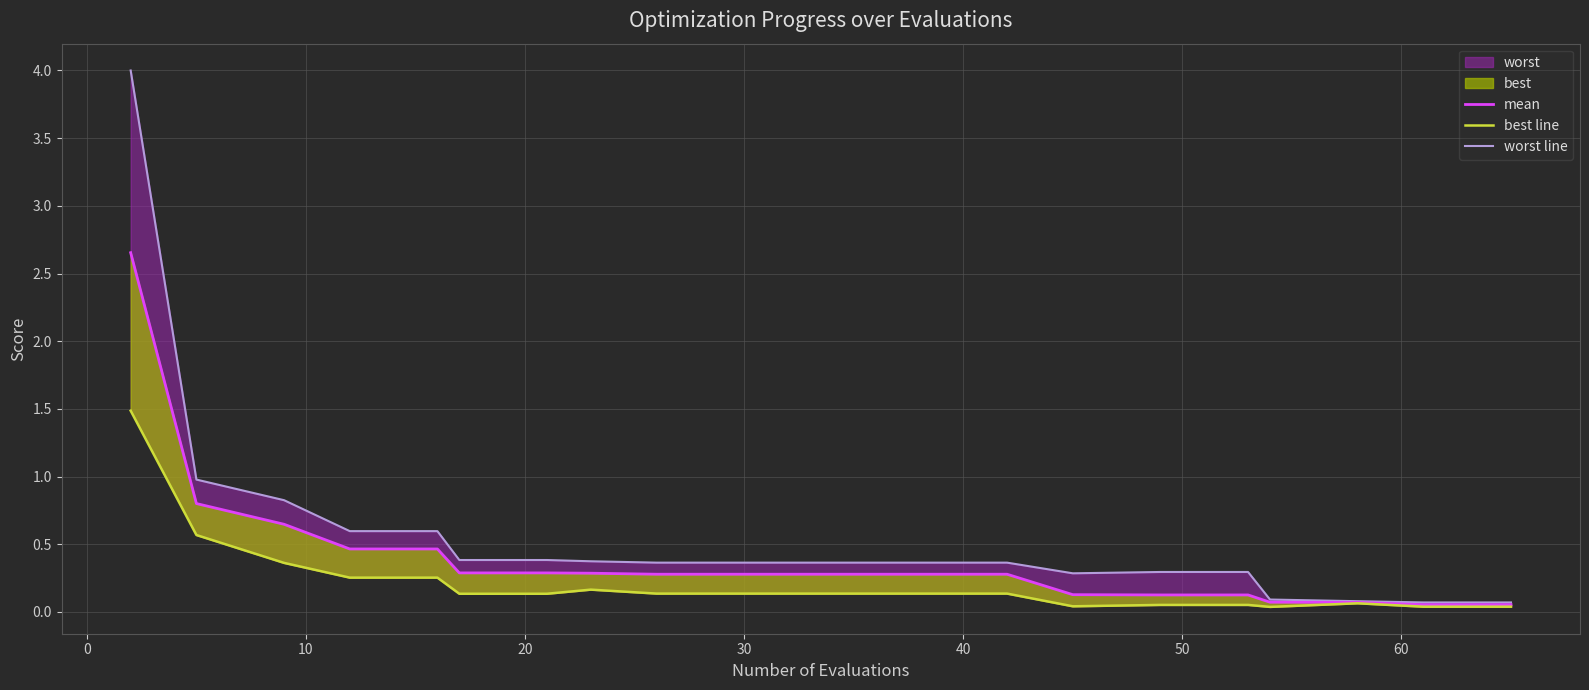

What is the sum of all best line values?

4.4